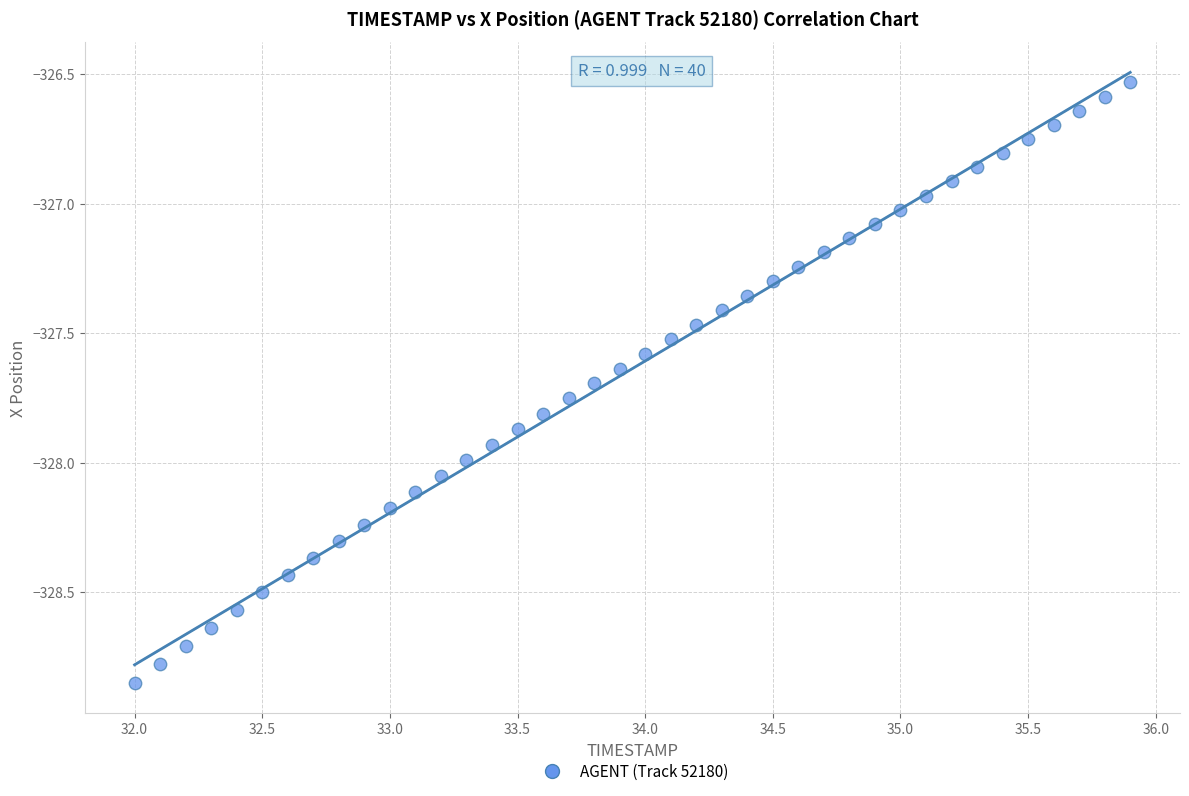

What is the range of X values (max minus min)?

3.9